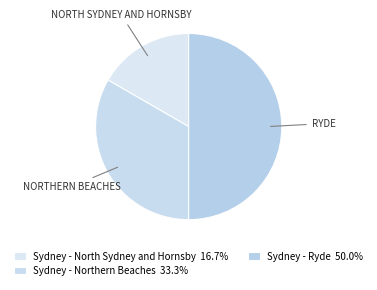

Count the number of slices in the pie.

3